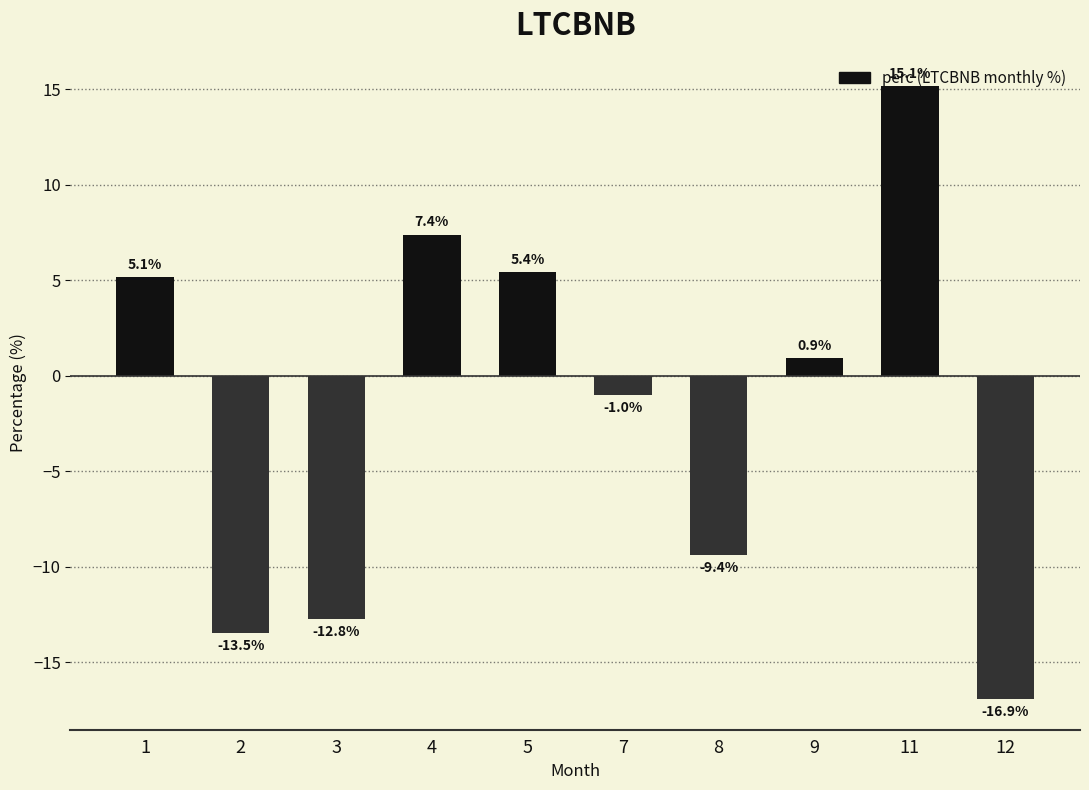

Reading left to right, what are all the values shown in this chart?

1=5.1	2=-13.5	3=-12.8	4=7.4	5=5.4	7=-1.0	8=-9.4	9=0.9	11=15.1	12=-16.9